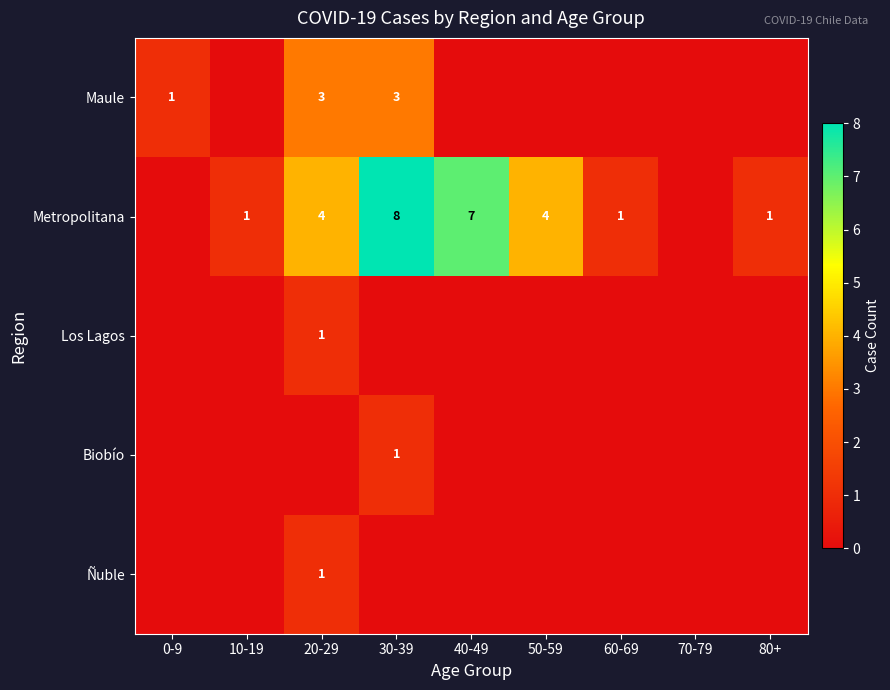

Which has a higher value, 80+ or 40-49?

80+